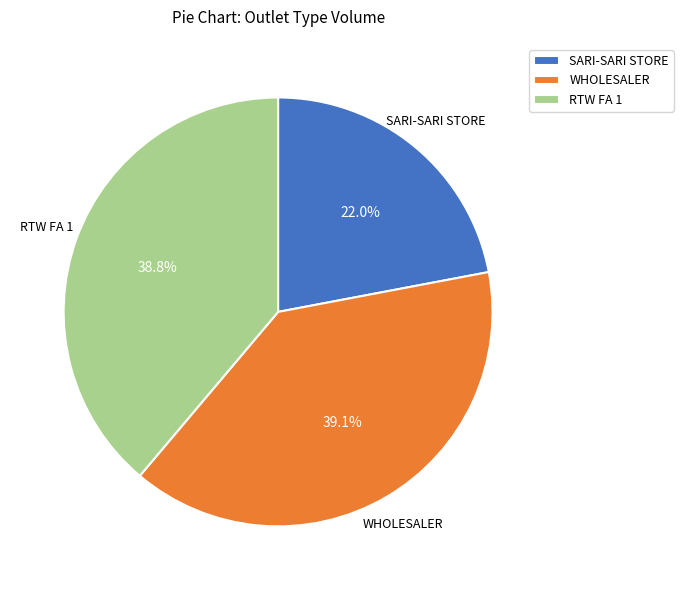

Do SARI-SARI STORE and WHOLESALER together represent more than half of the pie?

Yes